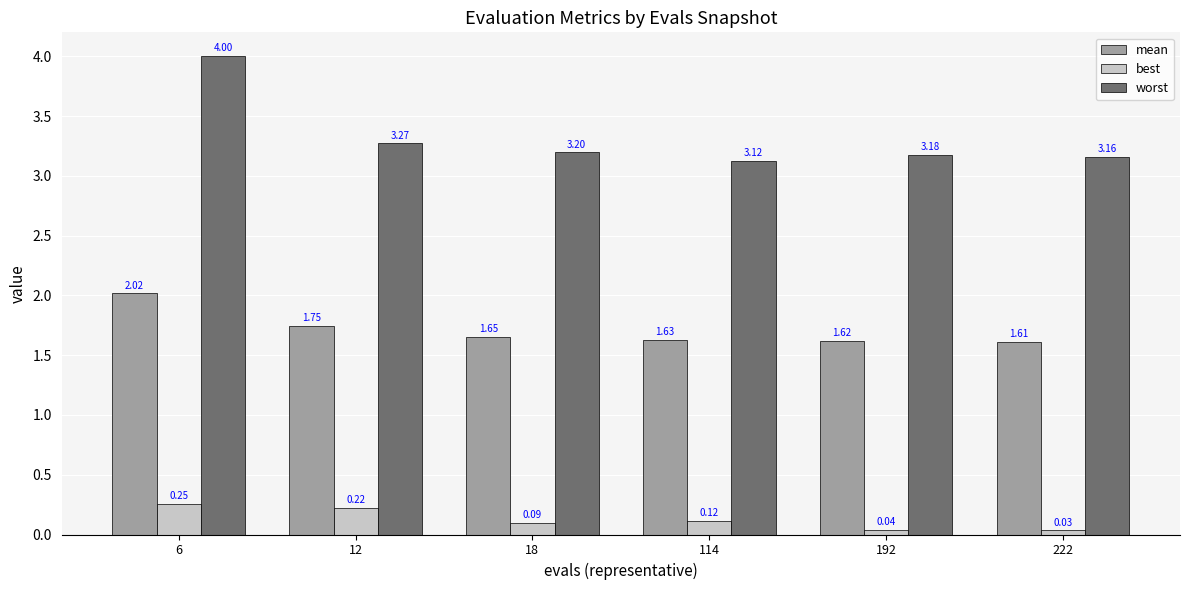

What is the sum of the mean values at 114 and 192?

3.2